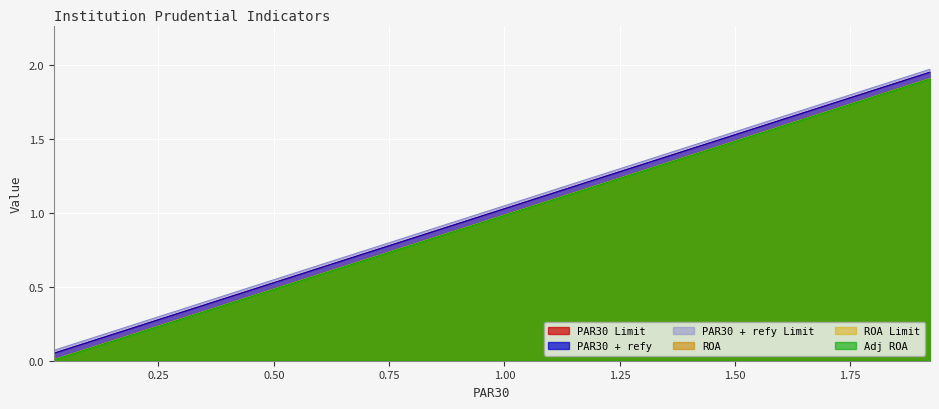

Reading right to left, transcribe all the data shown in this chart.

PAR30 Limit: 1.9	1.9	1.8	1.6	1.6	1.4	1.4	1.2	1.1	1.1	0.9	0.8	0.8	0.7	0.6	0.5	0.3	0.2	0.1	0.1
PAR30 + refy: 1.9	1.9	1.8	1.6	1.6	1.4	1.4	1.2	1.1	1.1	0.9	0.8	0.8	0.7	0.6	0.5	0.3	0.2	0.1	0.1
PAR30 + refy Limit: 2.0	1.9	1.8	1.7	1.6	1.5	1.4	1.3	1.2	1.1	1.0	0.9	0.8	0.7	0.6	0.5	0.4	0.3	0.2	0.1
ROA: 1.9	1.8	1.7	1.6	1.5	1.4	1.3	1.2	1.1	1.0	0.9	0.8	0.7	0.6	0.5	0.4	0.3	0.2	0.1	0.0
ROA Limit: 1.9	1.8	1.7	1.6	1.5	1.4	1.3	1.2	1.1	1.0	0.9	0.8	0.7	0.6	0.5	0.4	0.3	0.2	0.1	0.0
Adj ROA: 1.9	1.8	1.7	1.6	1.5	1.4	1.3	1.2	1.1	1.0	0.9	0.8	0.7	0.6	0.5	0.4	0.3	0.2	0.1	0.0